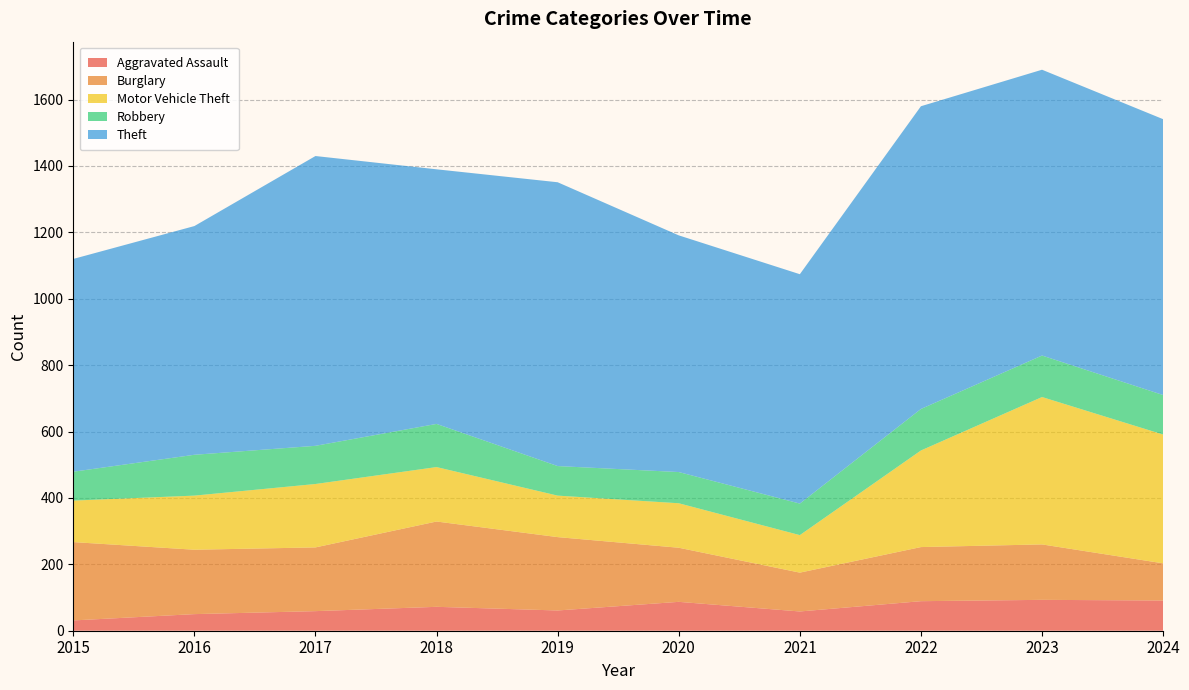

Reading right to left, list all the values displayed in this chart.

Aggravated Assault: 2024=91	2023=93	2022=89	2021=58	2020=87	2019=61	2018=72	2017=59	2016=50	2015=31
Burglary: 2024=112	2023=167	2022=163	2021=117	2020=163	2019=221	2018=257	2017=192	2016=194	2015=236
Motor Vehicle Theft: 2024=388	2023=444	2022=291	2021=113	2020=134	2019=125	2018=164	2017=191	2016=163	2015=125
Robbery: 2024=119	2023=125	2022=125	2021=95	2020=94	2019=89	2018=130	2017=115	2016=123	2015=87
Theft: 2024=831	2023=861	2022=912	2021=691	2020=713	2019=855	2018=767	2017=873	2016=689	2015=641